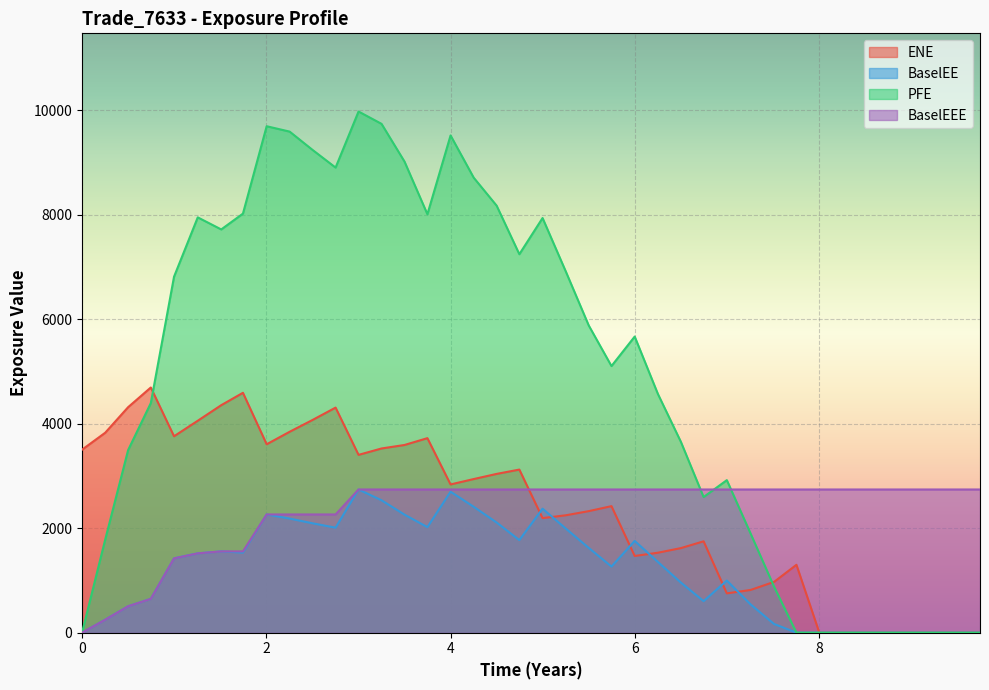

Count the number of data series in this chart.

4